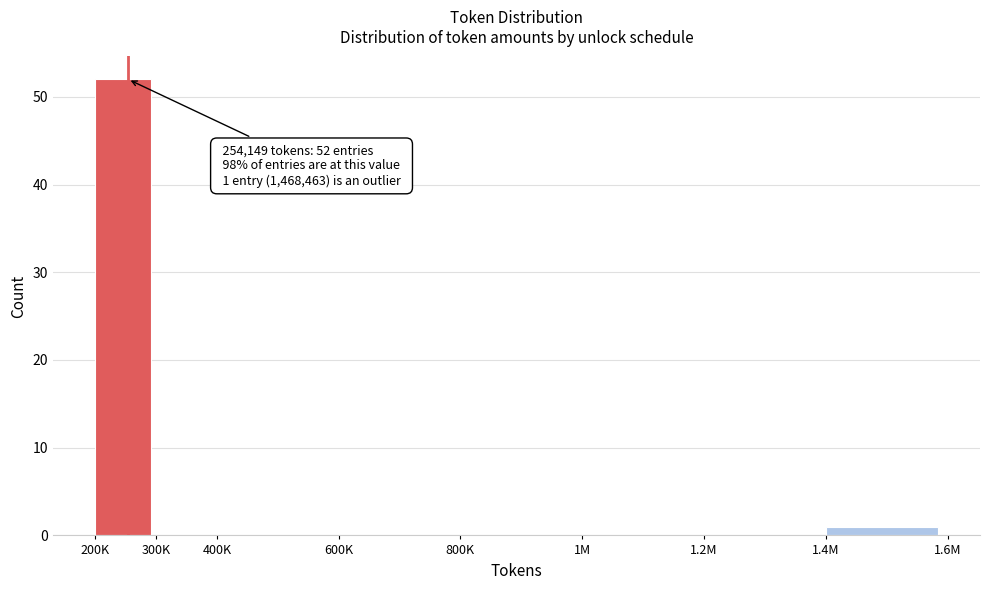

Reading left to right, transcribe all the data shown in this chart.

200K=52	300K=0	400K=0	600K=0	800K=0	1M=0	1.2M=0	1.4M=1